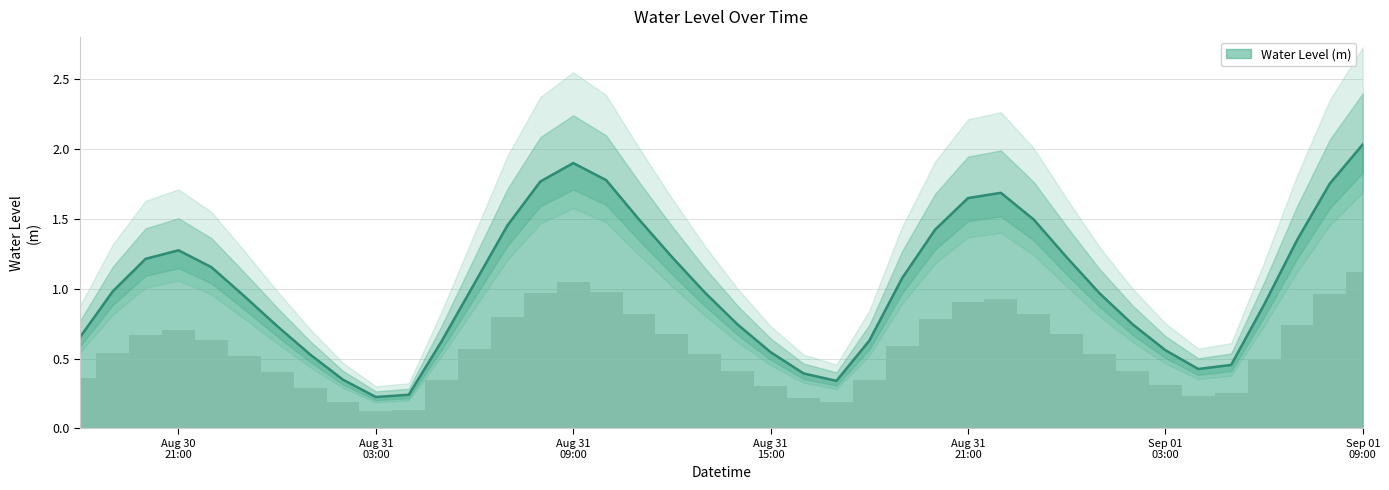

Reading left to right, list all the values displayed in this chart.

0.7	1.0	1.2	1.3	1.2	0.9	0.7	0.5	0.3	0.2	0.2	0.6	1.0	1.5	1.8	1.9	1.8	1.5	1.2	1.0	0.7	0.5	0.4	0.3	0.6	1.1	1.4	1.6	1.7	1.5	1.2	1.0	0.7	0.6	0.4	0.5	0.9	1.3	1.8	2.0